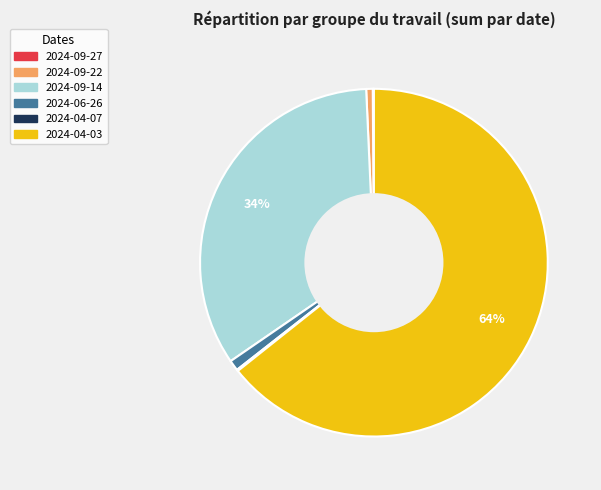

To the nearest percent, what is the average slice percentage?

17%